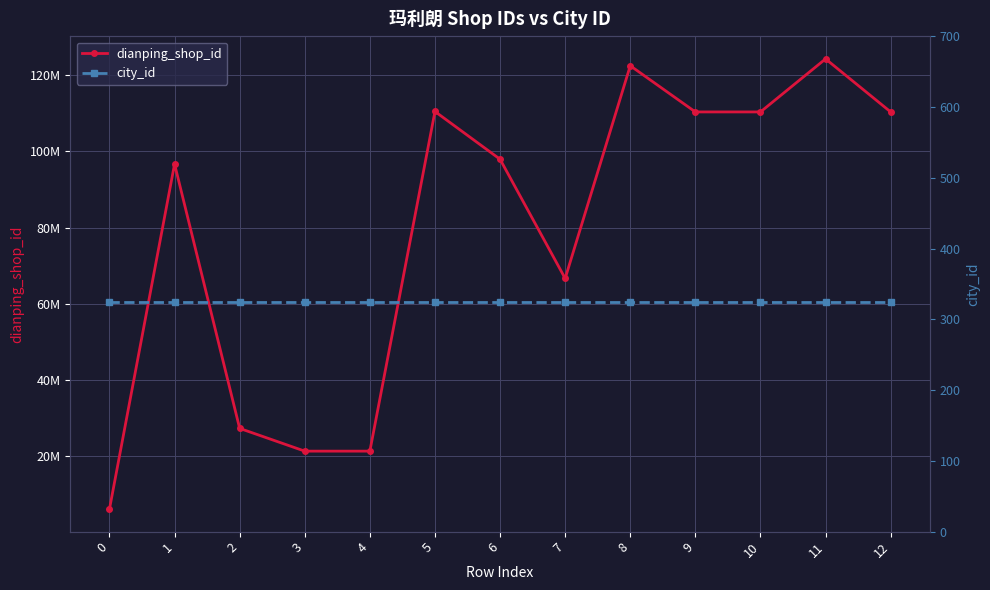

What is the value of the city_id point at the 7th from the left?

325